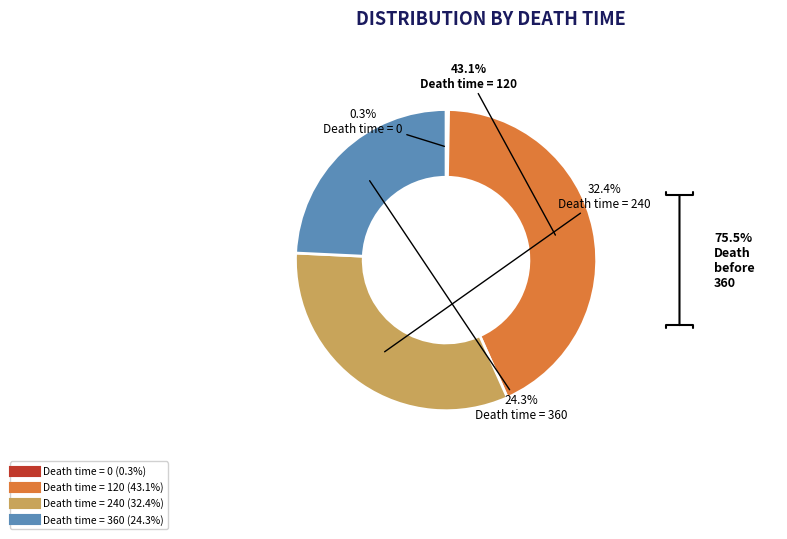

Is there a majority slice in this chart?

No